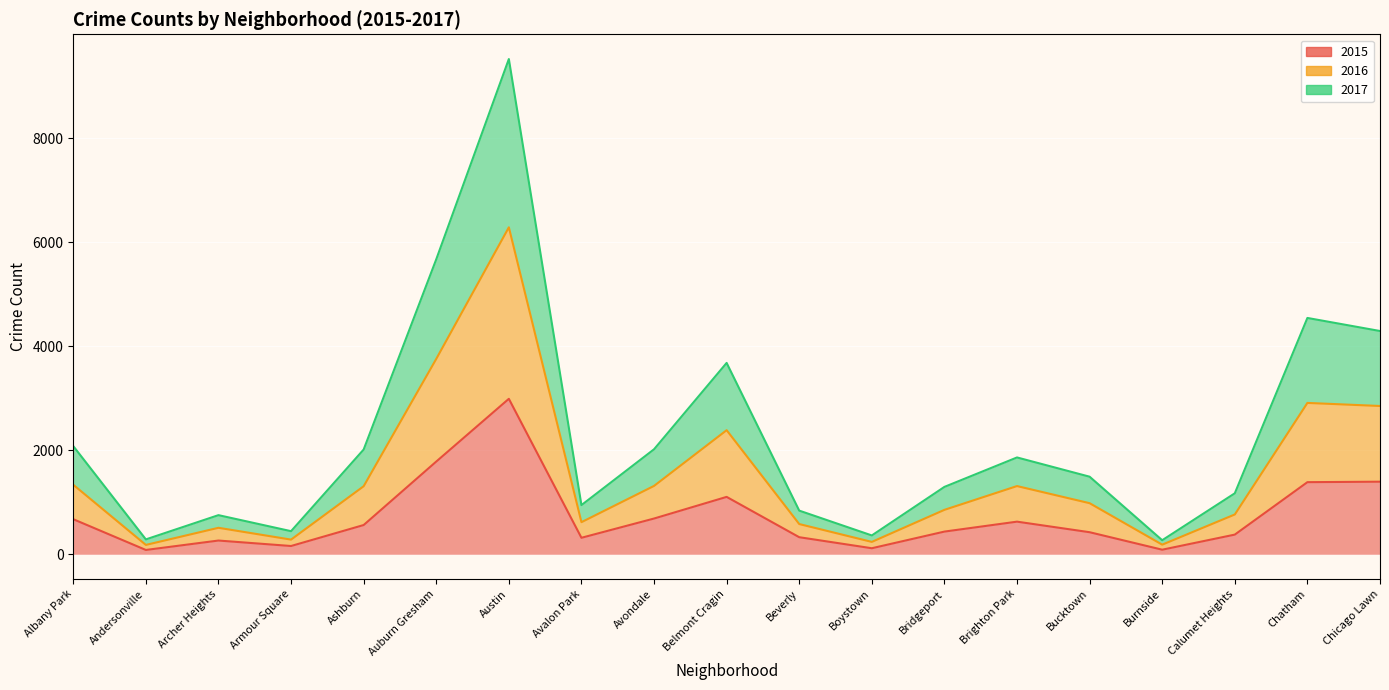

Which category has the lowest value across all series?

Andersonville